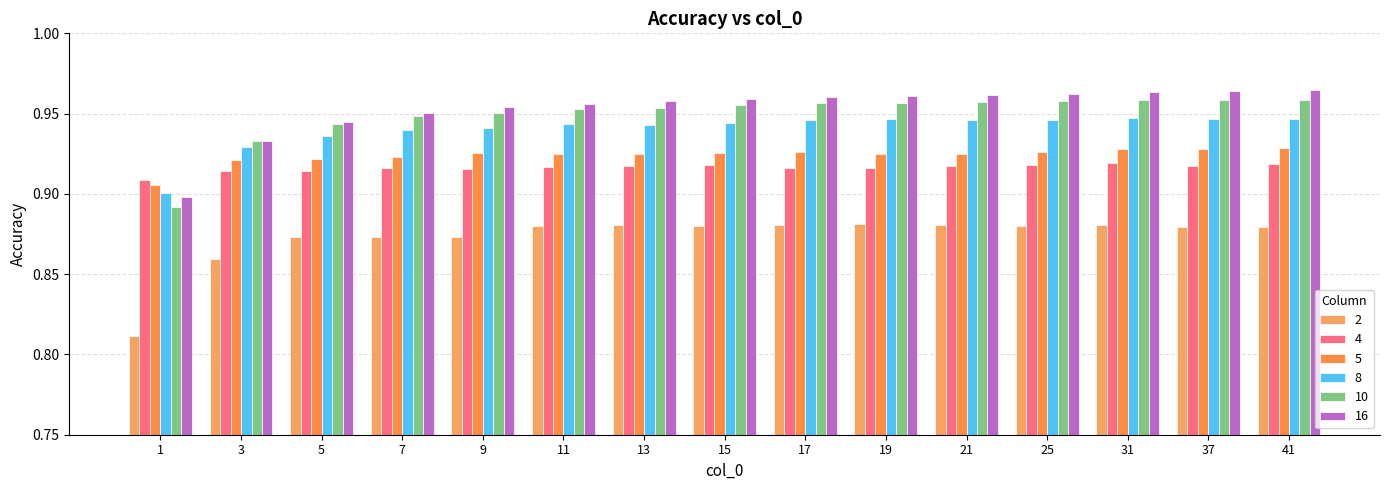

Between 5 and 11, which is larger?

11